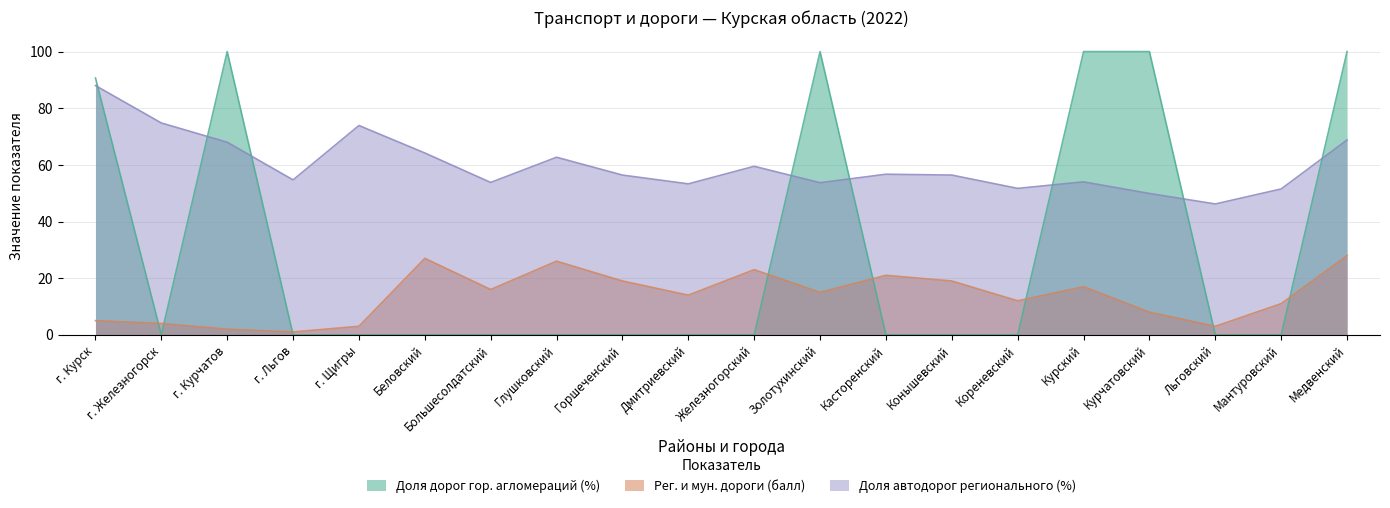

What is the approximate value of Рег. и мун. дороги (балл) at г. Щигры?

3.0